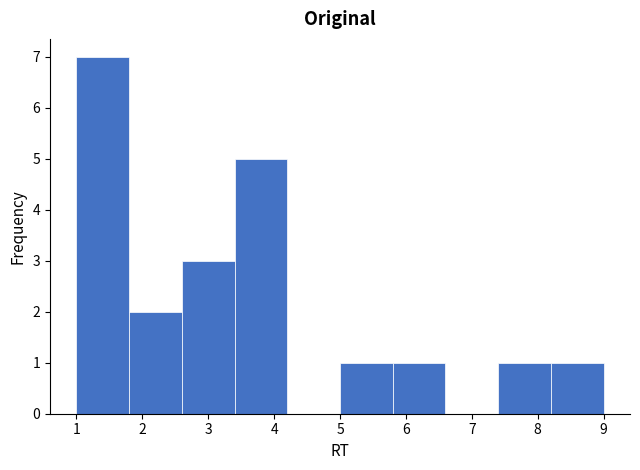

What is the height of the bar covering 3.4 to 4.2 on the x-axis? The values are not printed on the chart, so give them approximately, as read against the axis.

5